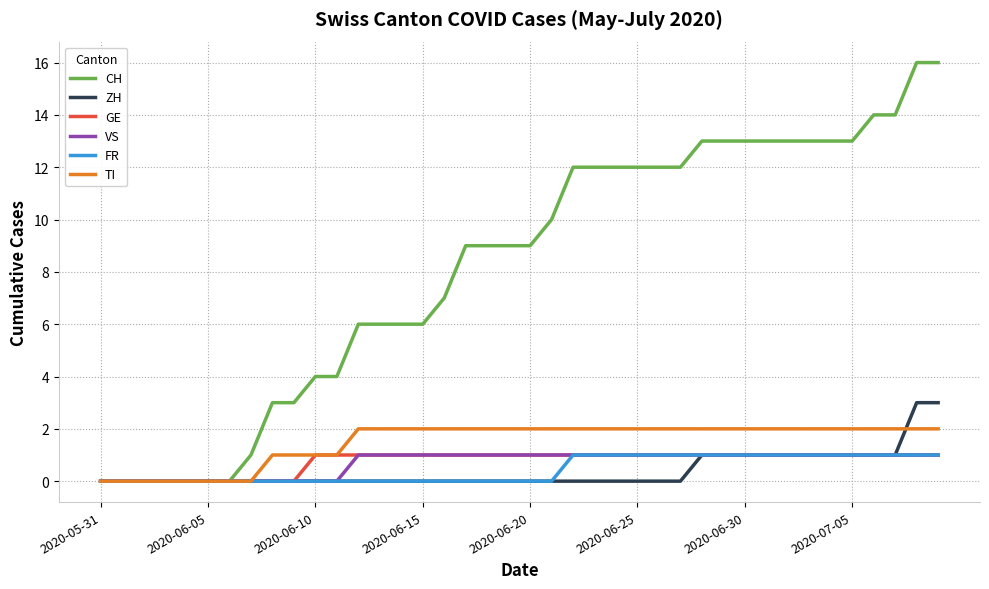

Which series has the largest total across all categories?

CH